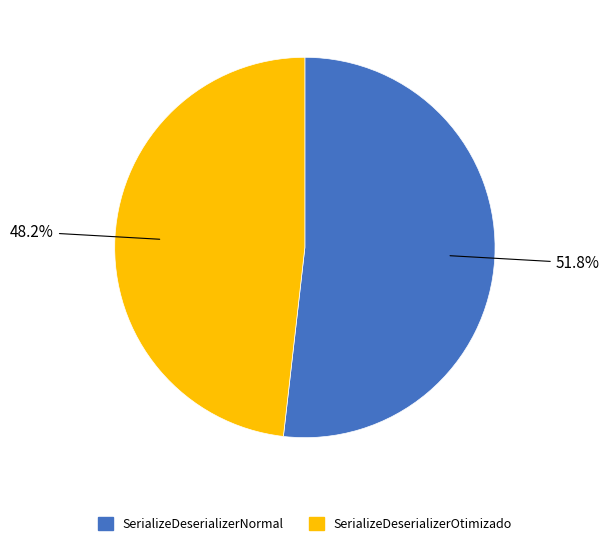

Approximately how many times larger is the value at SerializeDeserializerNormal compared to SerializeDeserializerOtimizado?

1.1